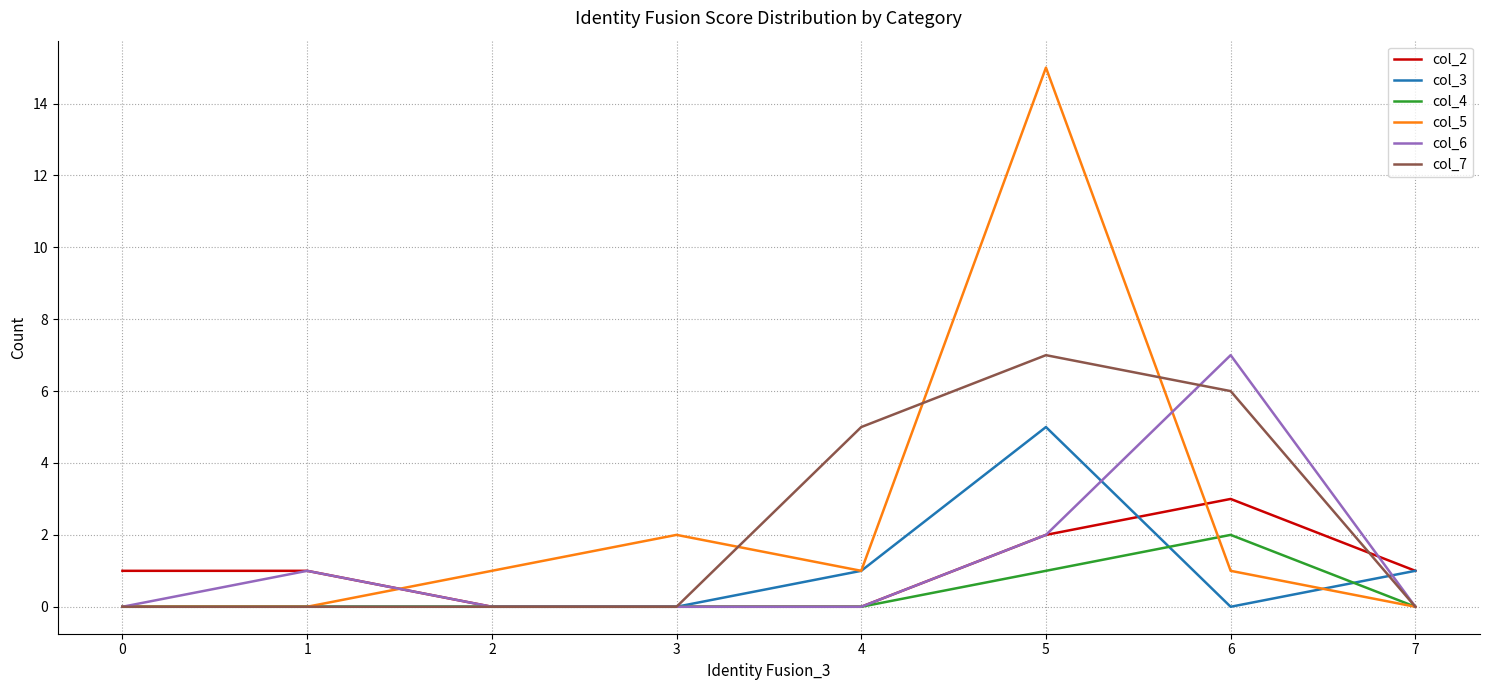

What is the total value across all series at 2?

1